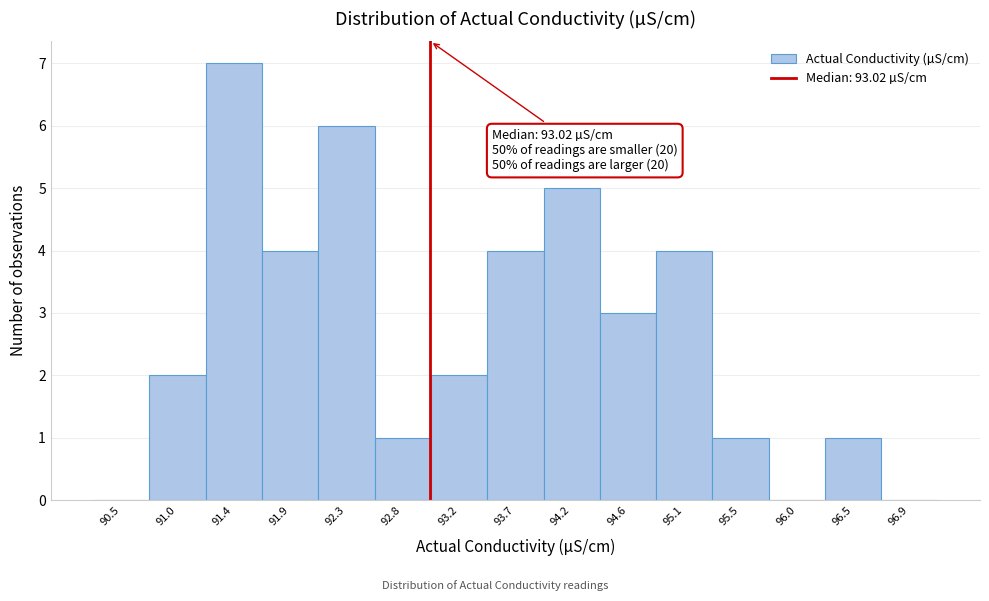

Over which range of the x-axis is the bar tallest?

91.20 to 91.65